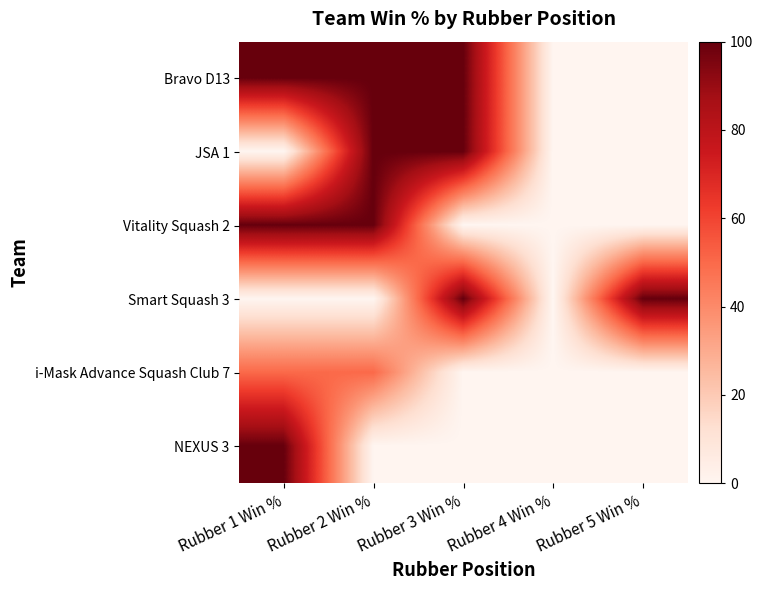

Reading left to right, list all the values displayed in this chart.

Bravo D13: Rubber 1 Win %=100	Rubber 2 Win %=100	Rubber 3 Win %=100	Rubber 4 Win %=0	Rubber 5 Win %=0
JSA 1: Rubber 1 Win %=0	Rubber 2 Win %=100	Rubber 3 Win %=100	Rubber 4 Win %=0	Rubber 5 Win %=0
Vitality Squash 2: Rubber 1 Win %=100	Rubber 2 Win %=100	Rubber 3 Win %=0	Rubber 4 Win %=0	Rubber 5 Win %=0
Smart Squash 3: Rubber 1 Win %=0	Rubber 2 Win %=0	Rubber 3 Win %=100	Rubber 4 Win %=0	Rubber 5 Win %=100
i-Mask Advance Squash Club 7: Rubber 1 Win %=50	Rubber 2 Win %=50	Rubber 3 Win %=0	Rubber 4 Win %=0	Rubber 5 Win %=0
NEXUS 3: Rubber 1 Win %=100	Rubber 2 Win %=0	Rubber 3 Win %=0	Rubber 4 Win %=0	Rubber 5 Win %=0